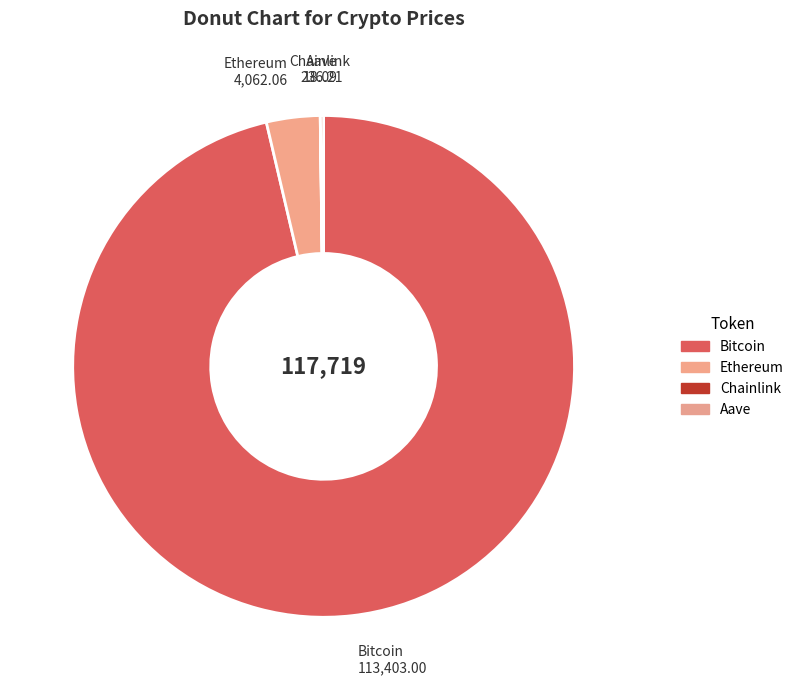

Which category has the biggest portion of the pie?

Bitcoin